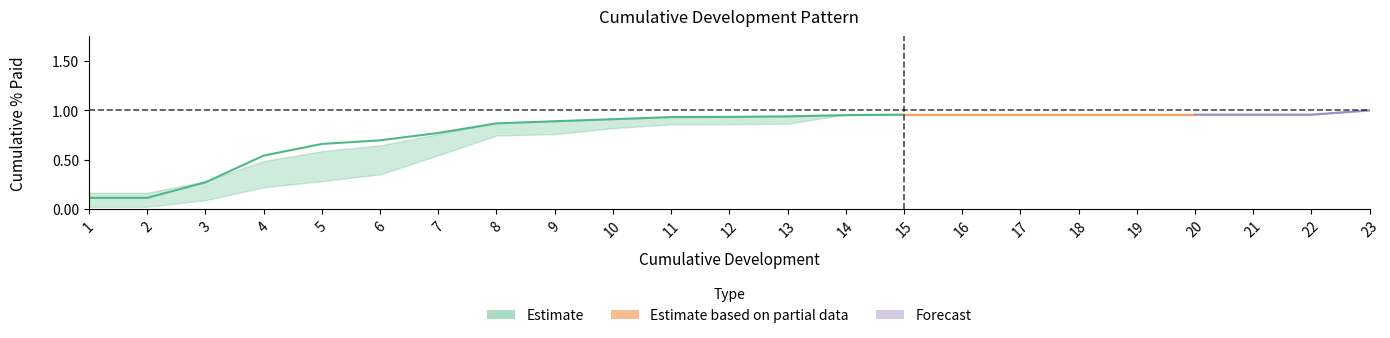

Count the number of categories in the chart.

23